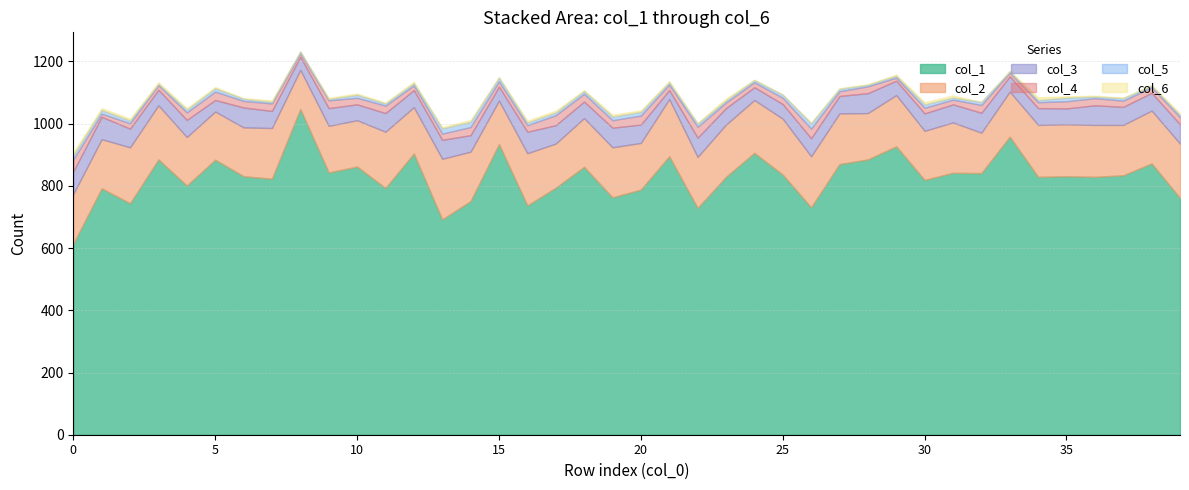

What is the difference between the maximum and minimum values in the col_2 series?

69